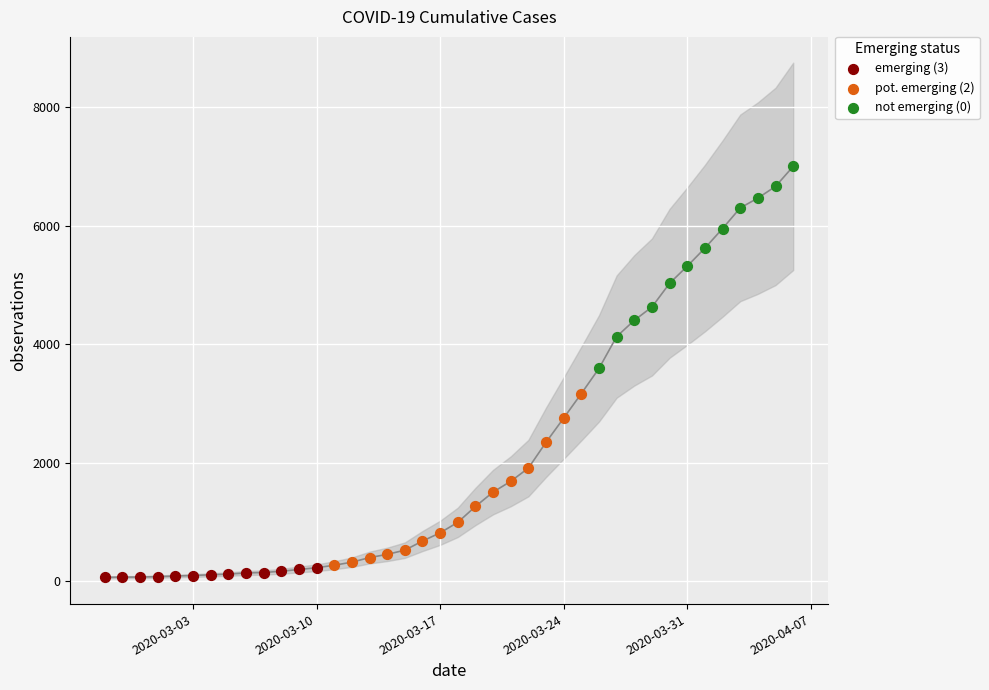

Which series contains the highest Y value?

not emerging (0)